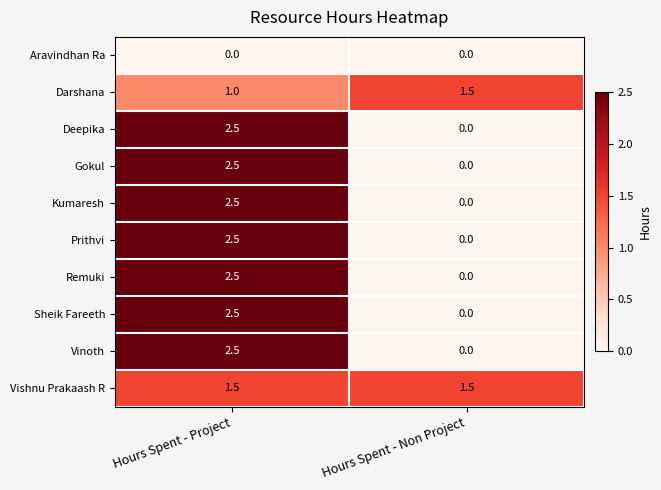

What is the difference between the highest and lowest values at Hours Spent - Project?

2.5